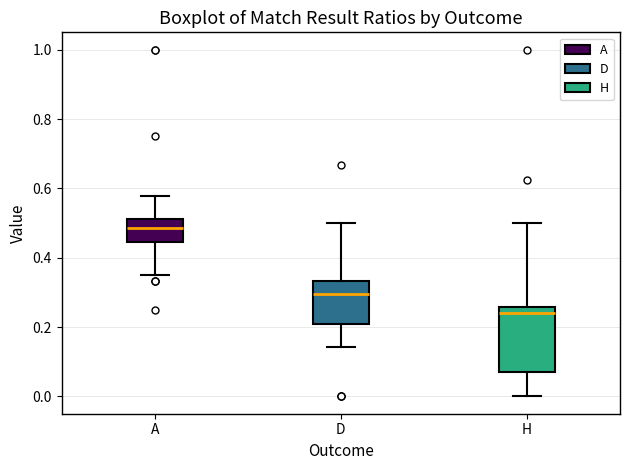

Reading left to right, read every box against the y-axis: the position of its median line, the range the box covers, and the ends of its whiskers. The values are not printed on the chart, so give them approximately, as read against the axis.

A: median 0.48, box 0.44 to 0.52, whiskers 0.36 to 0.58
D: median 0.30, box 0.20 to 0.34, whiskers 0.14 to 0.50
H: median 0.24, box 0.08 to 0.26, whiskers 0.00 to 0.50